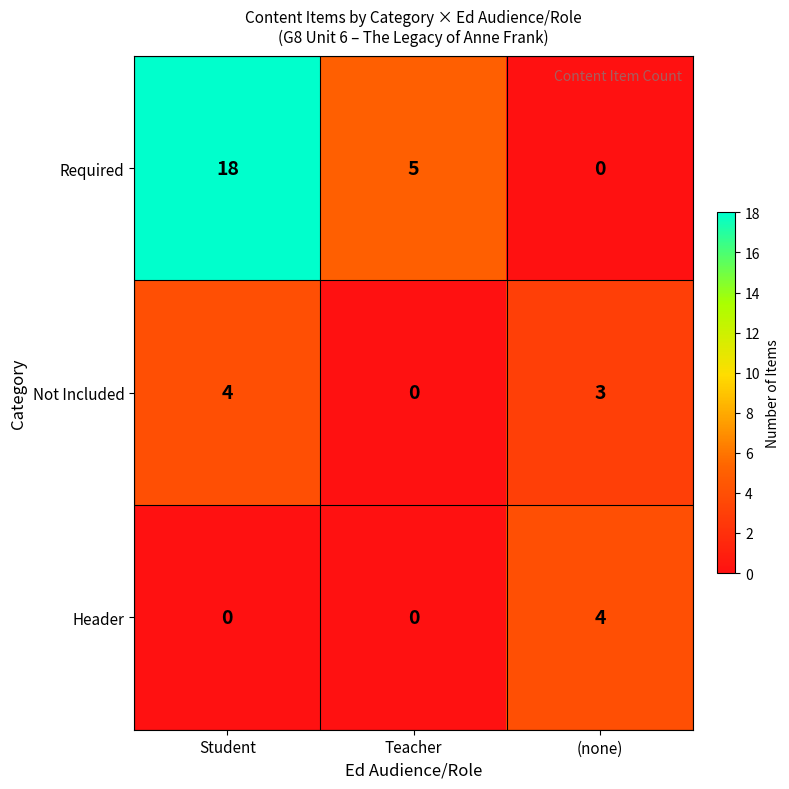

Which series has the largest total across all categories?

Required